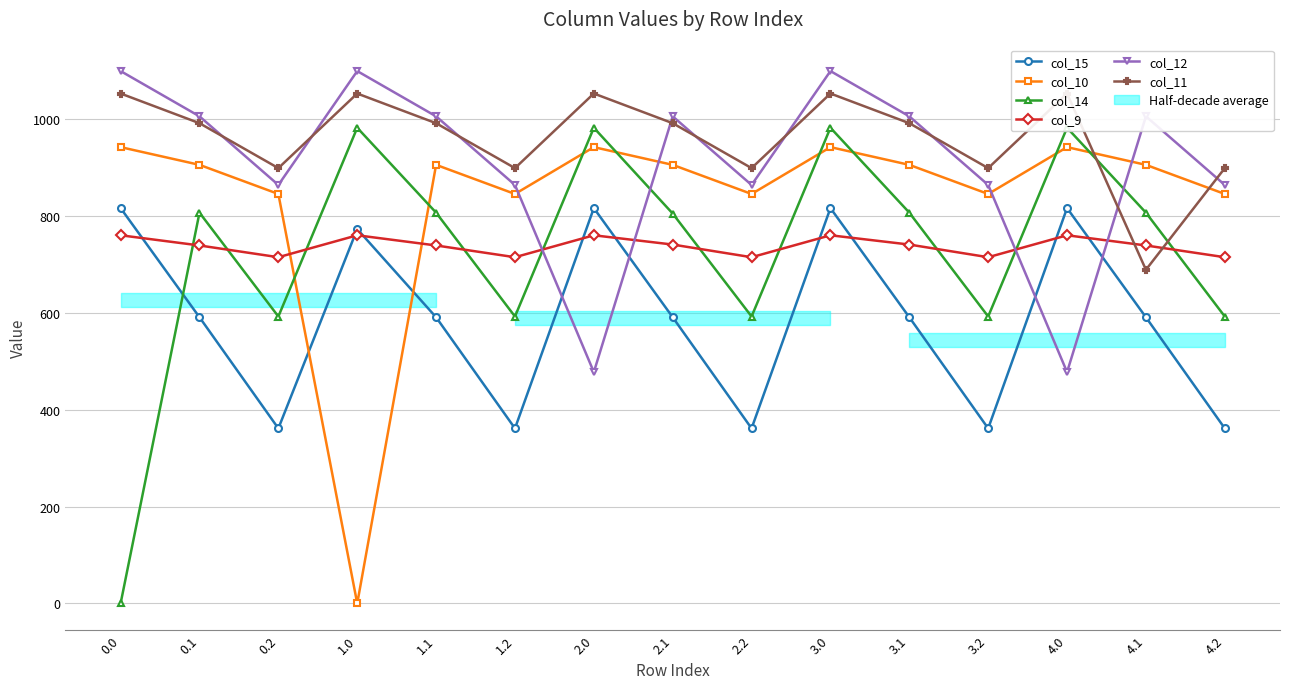

The col_11 series shows 1026.1 at 4.1. True or false?

False